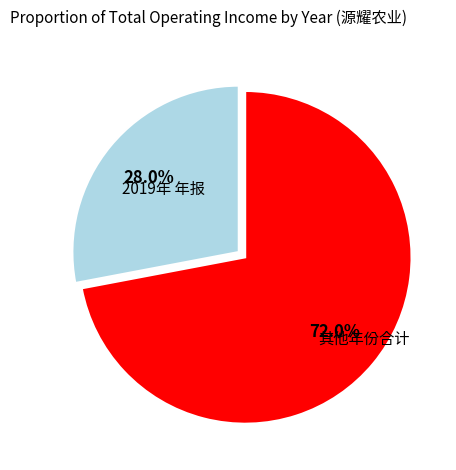

Is the sum of 2019年 年报 and 其他年份合计 greater than half?

Yes